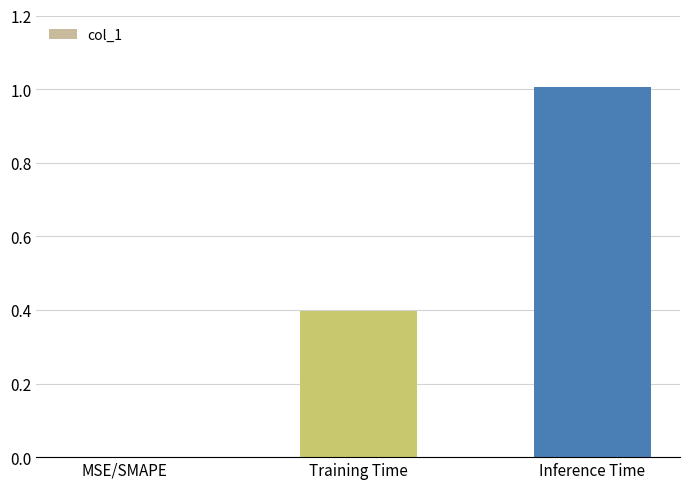

Reading right to left, transcribe all the data shown in this chart.

1.0	0.4	0.0